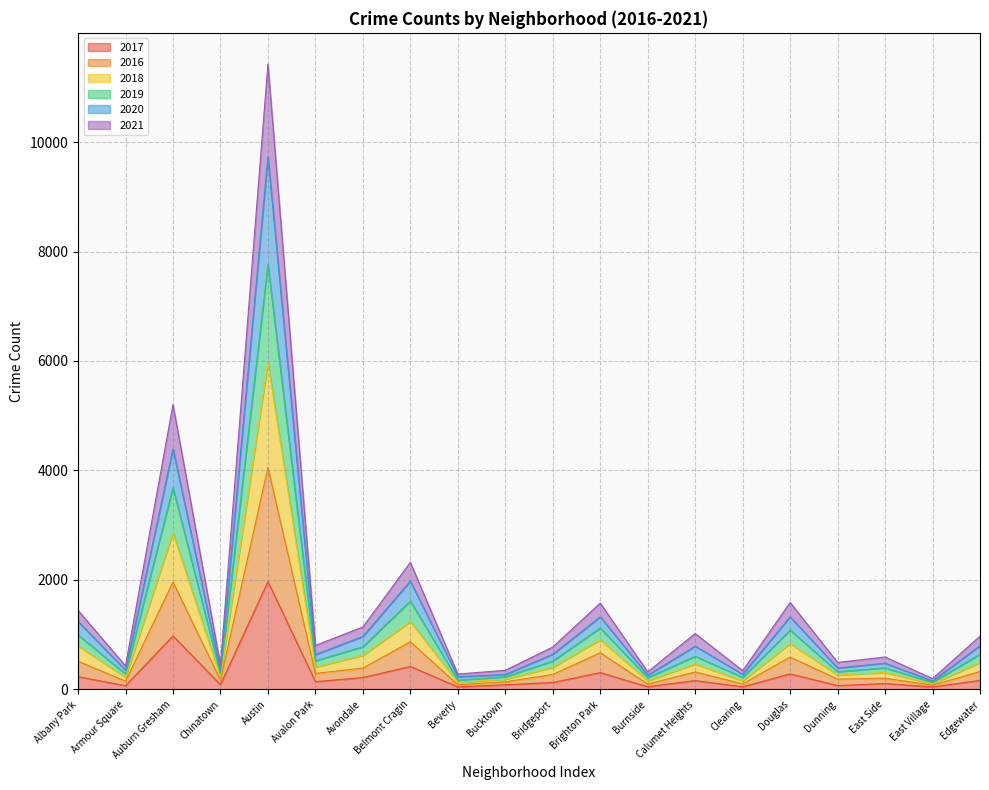

At which label is 2020 closest to 3945?

Auburn Gresham